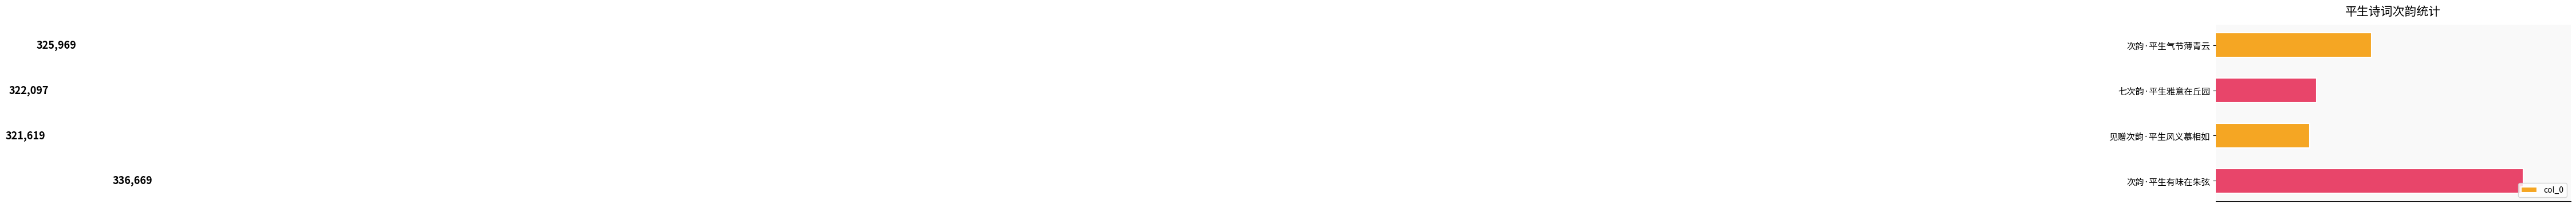

What is the label of the 1st bar from the top?

次韵·平生气节薄青云